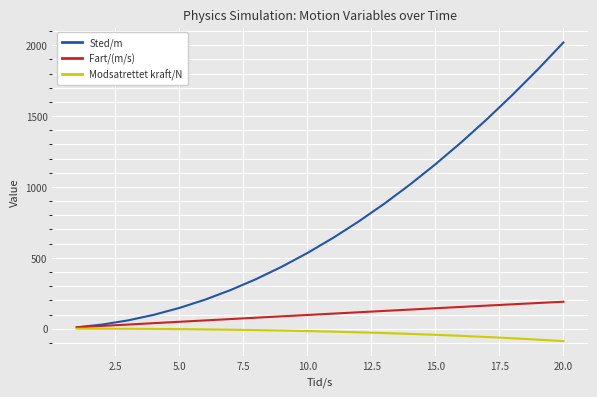

List the series in order of their overall mean, highest first.

Sted/m, Fart/(m/s), Modsatrettet kraft/N